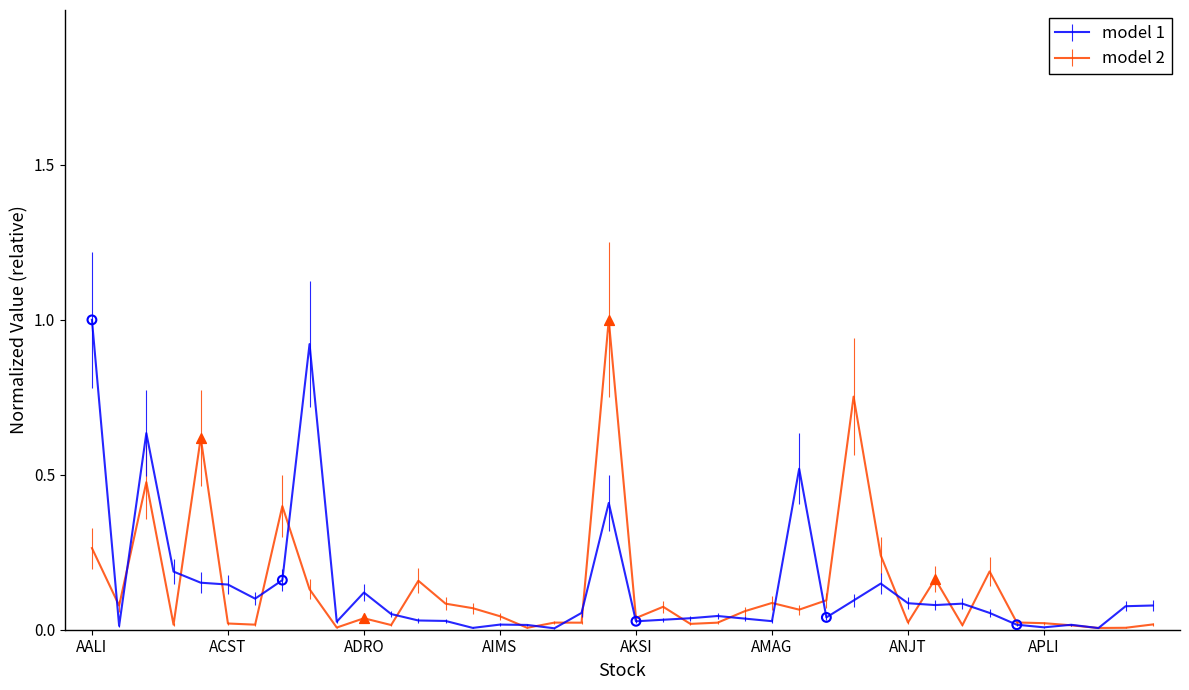

What is the highest value of the model 2 series?

1.0